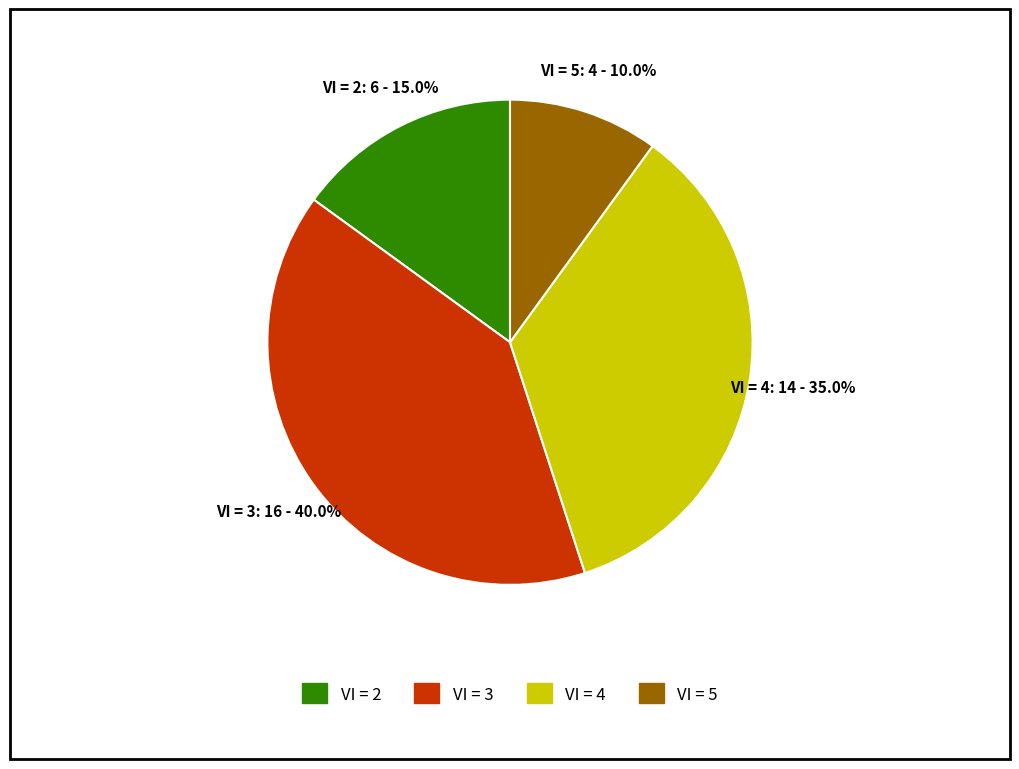

Which slice is the largest?

VI = 3